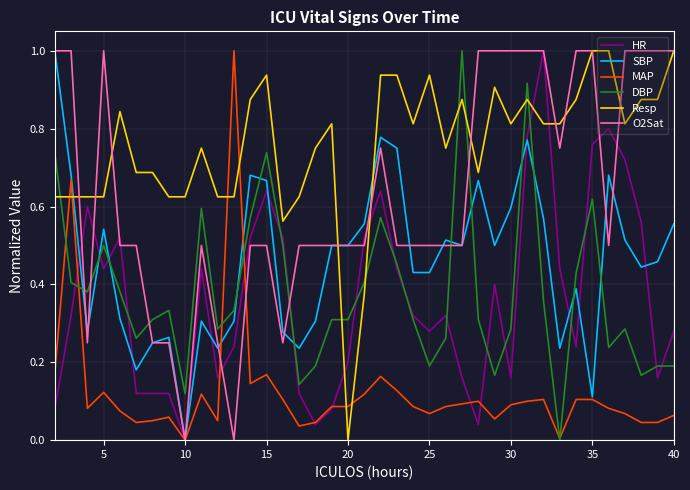

What is the highest value of the Resp series?

1.0